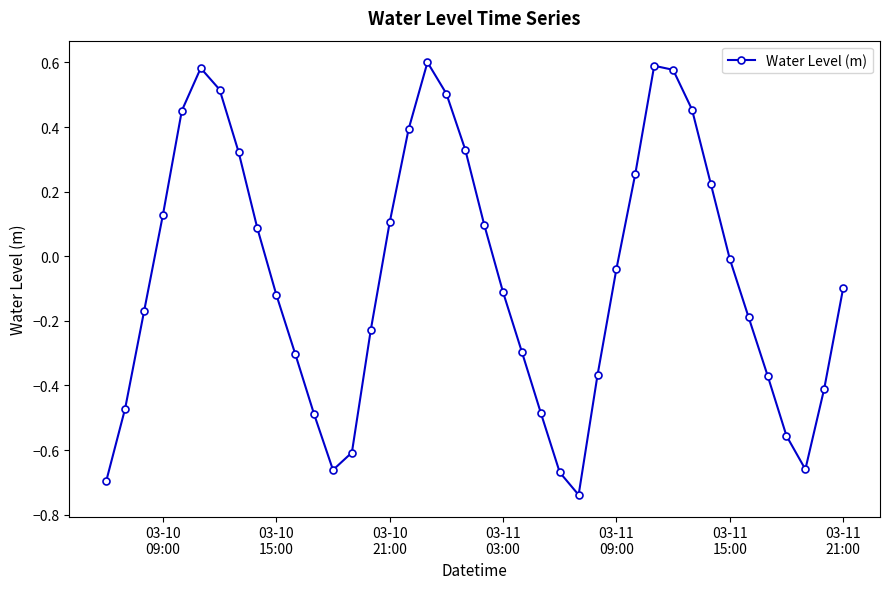

True or false: there are more than 1 points higher than both neighbors.

True